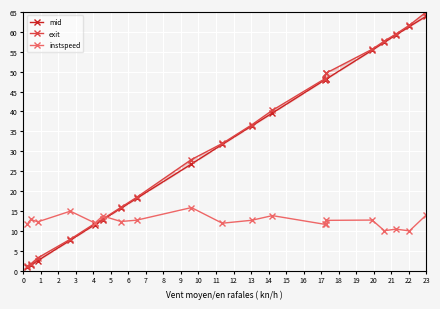

Reading right to left, extract all data points from this chart.

mid: 63.9	61.4	59.2	57.4	55.4	48.1	48.1	48.0	39.6	36.4	31.7	26.8	18.1	15.7	12.8	11.6	7.6	2.5	1.4	0.9
exit: 65.0	61.7	59.5	57.7	55.6	49.6	49.6	48.3	40.3	36.6	31.9	27.9	18.4	15.9	13.0	11.8	7.9	3.2	1.6	1.1
instspeed: 13.9	10.0	10.4	10.0	12.7	12.6	11.8	11.6	13.8	12.6	11.9	15.8	12.7	12.3	13.7	11.9	14.9	12.2	12.8	11.7